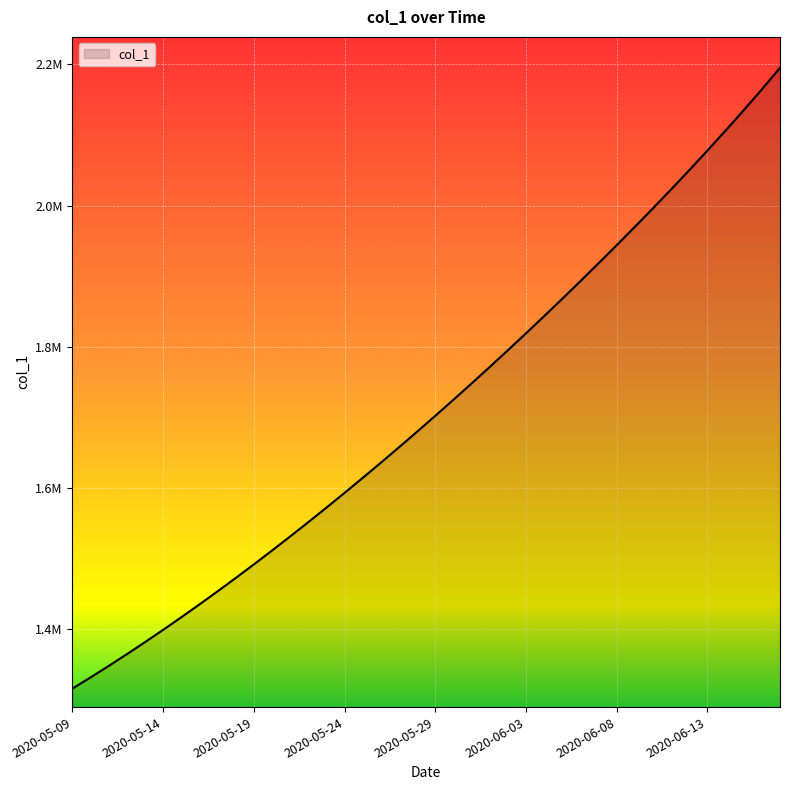

Is this an area chart (filled region under the line)?

Yes